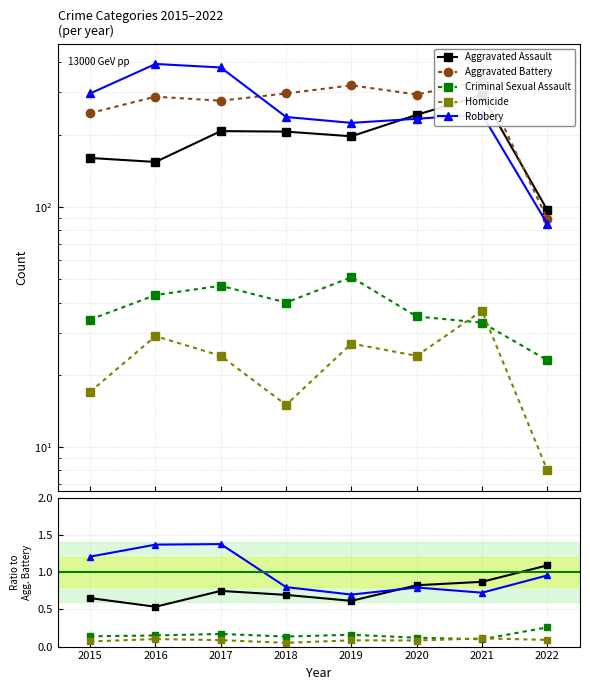

At which label does Criminal Sexual Assault reach its peak?

2022